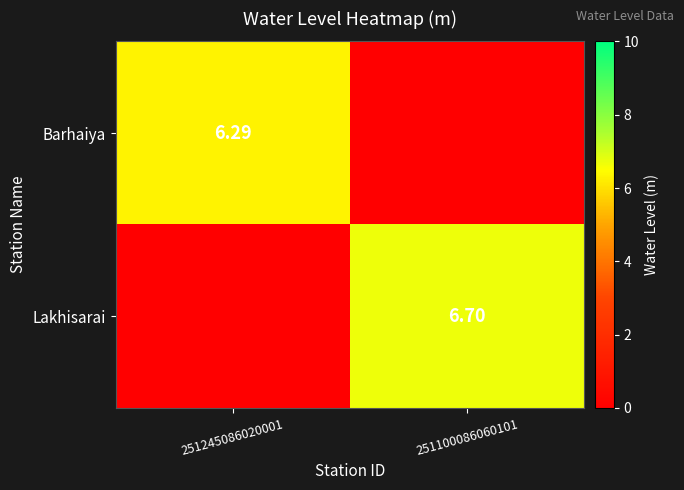

What is the total value across all series at 251100086060101?

6.7